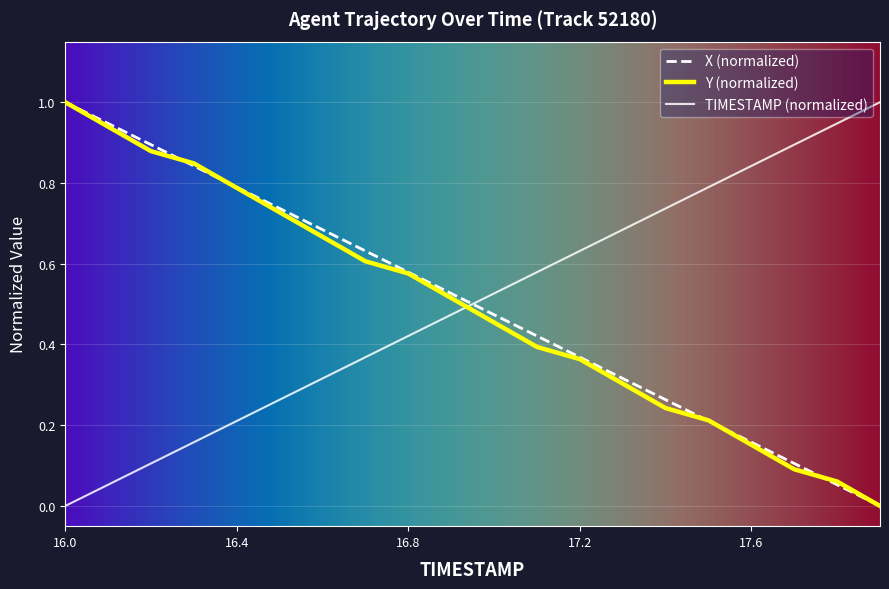

How many times do Y (normalized) and TIMESTAMP (normalized) cross each other?

1